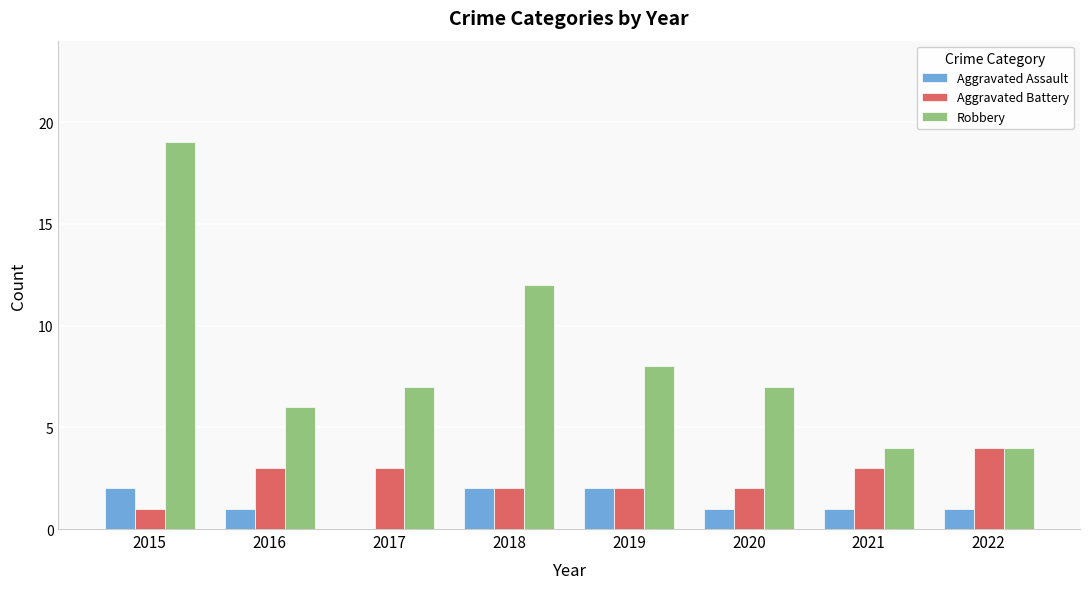

Which series has the largest total across all categories?

Robbery